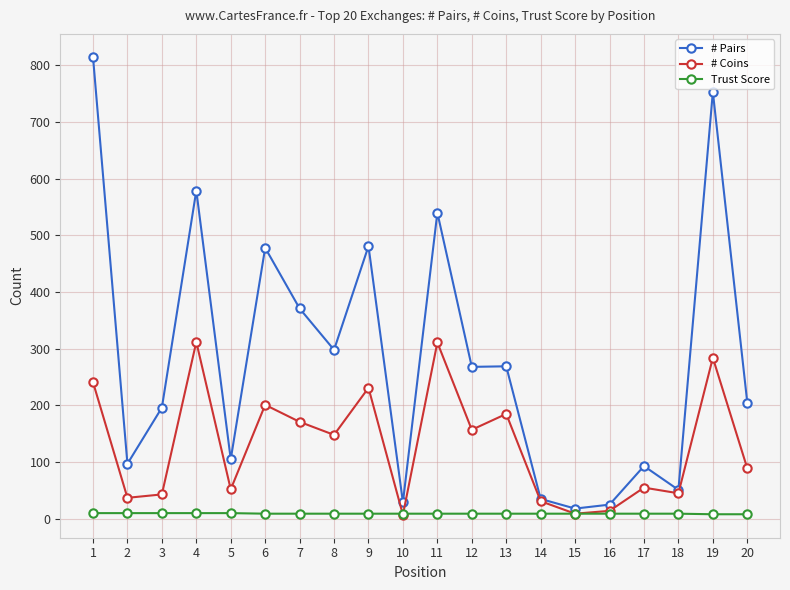

Which series changed the most between 10 and 19?

# Pairs